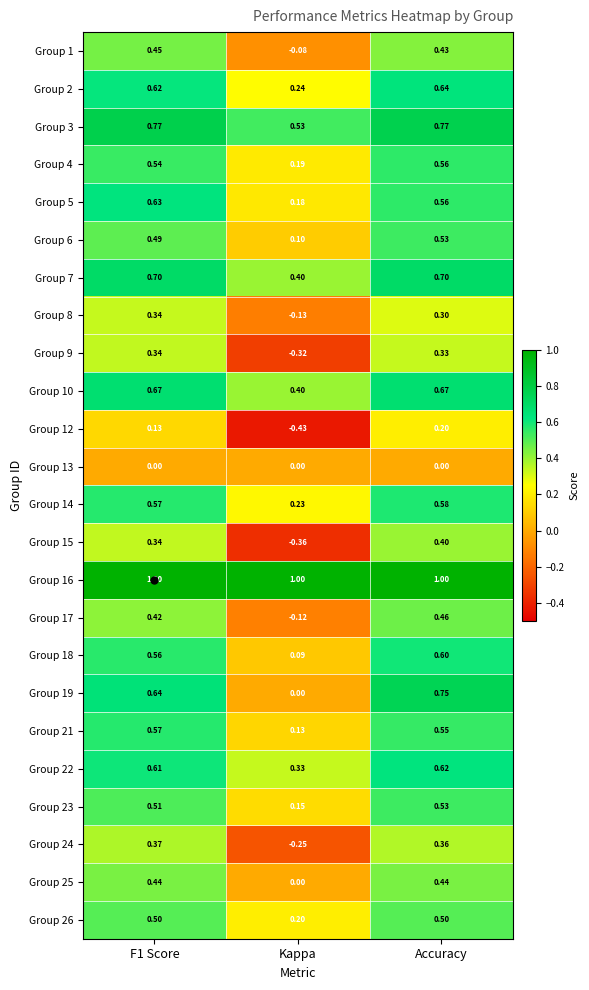

At which category is the sum across all series the highest?

Accuracy